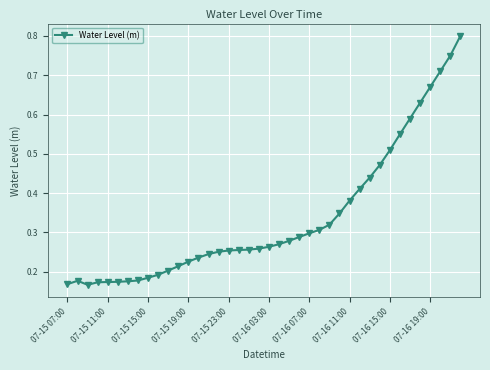

Does the chart display data point markers on the line(s)?

Yes